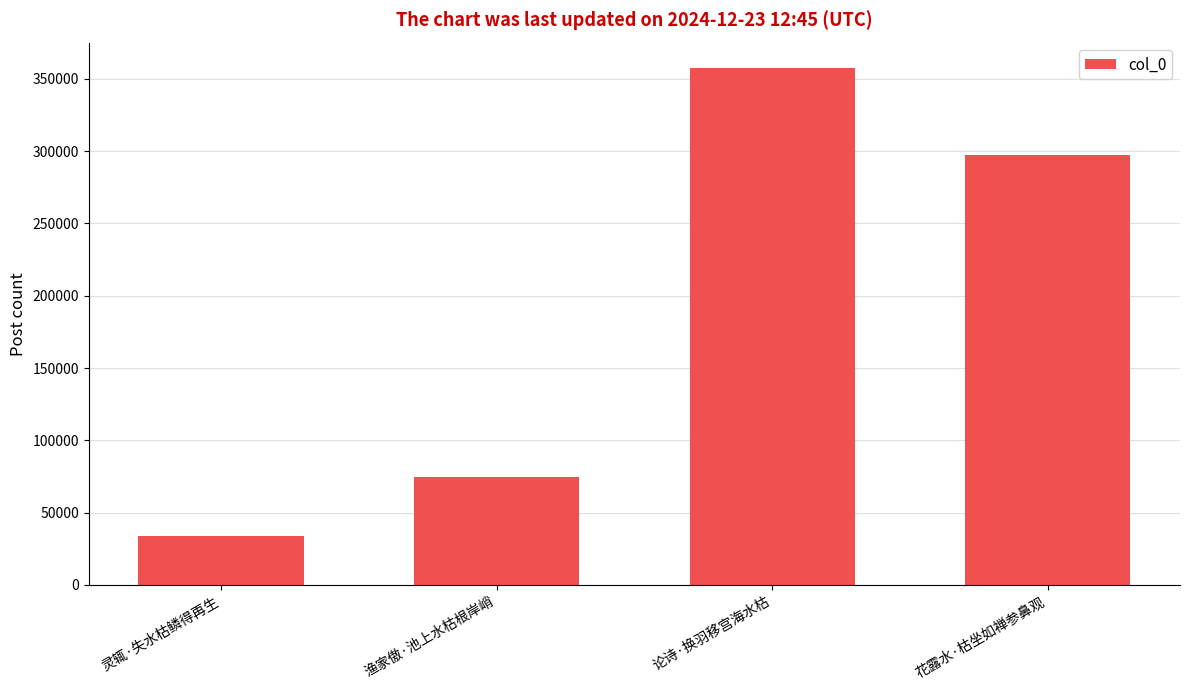

What position from the right is 论诗·换羽移宫海水枯?

2